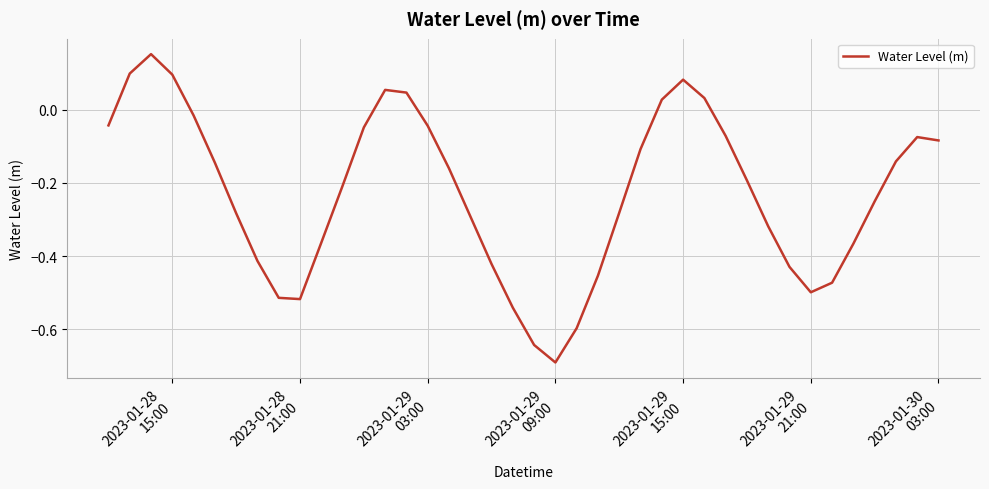

What is the difference between the maximum and minimum values?

0.8